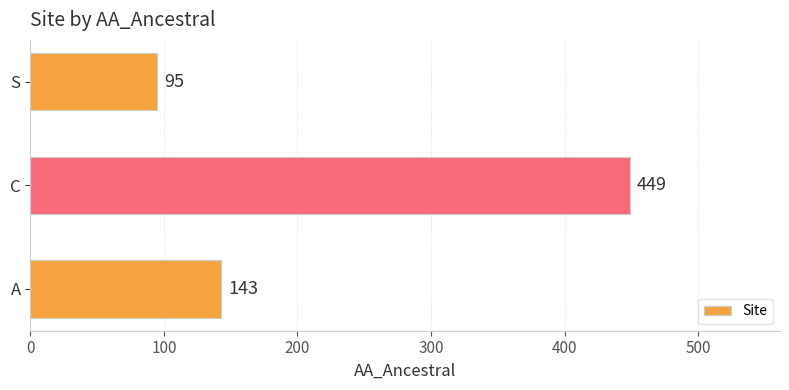

Count the values in the range 95 to 449.

3